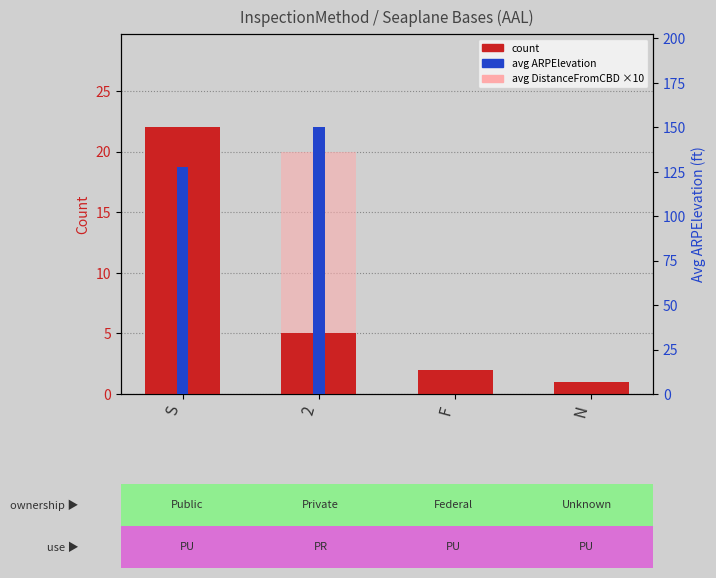

Which has a higher value, S or 2?

S